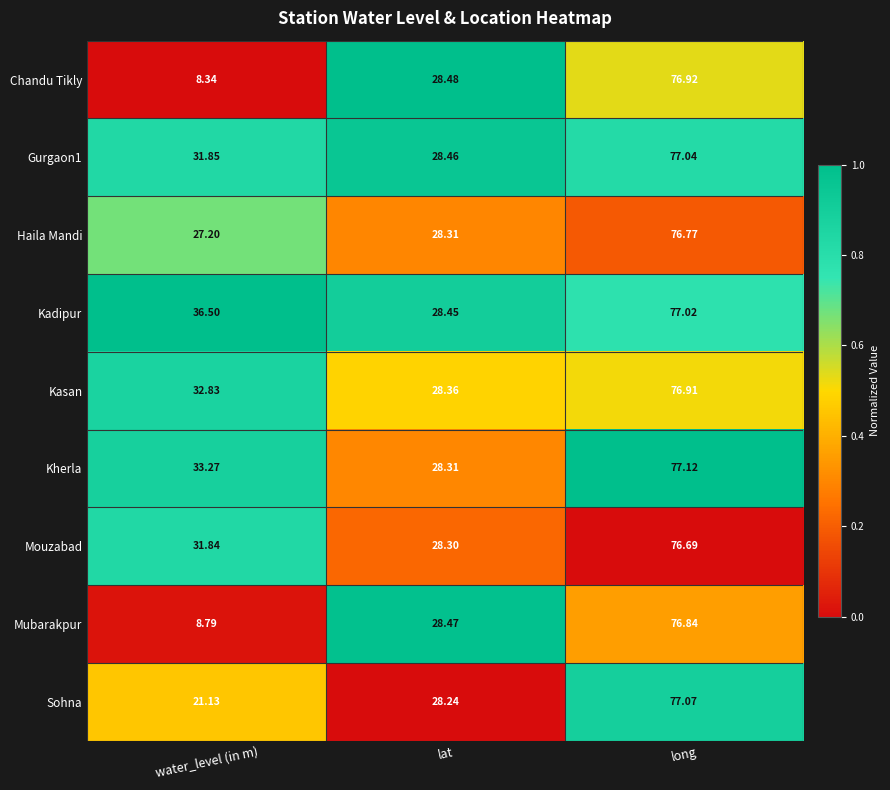

At which category does the chart reach its minimum across all series?

water_level (in m)